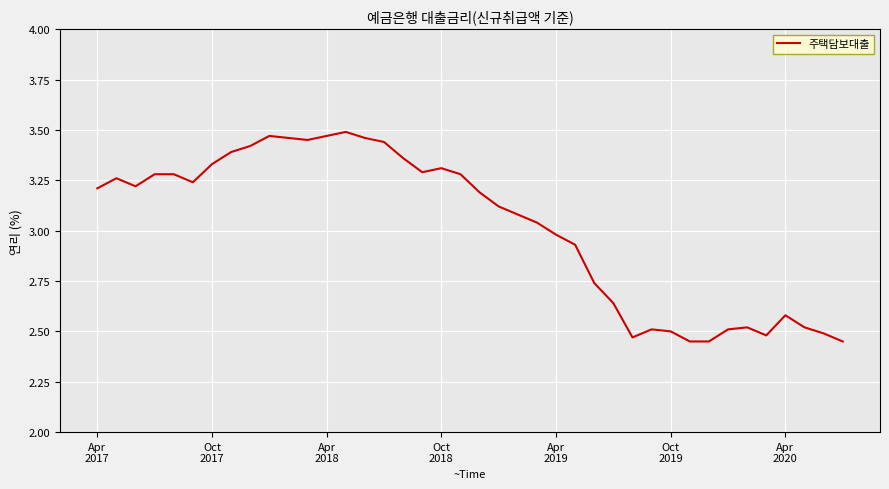

How many lines are shown in the chart?

1